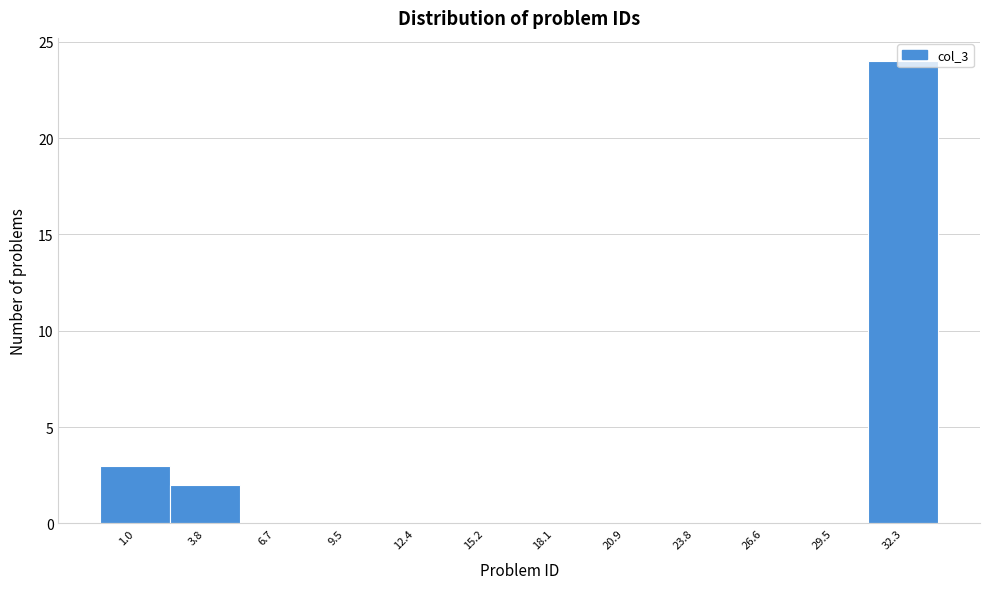

Which has a higher value, 32.3 or 15.2?

32.3